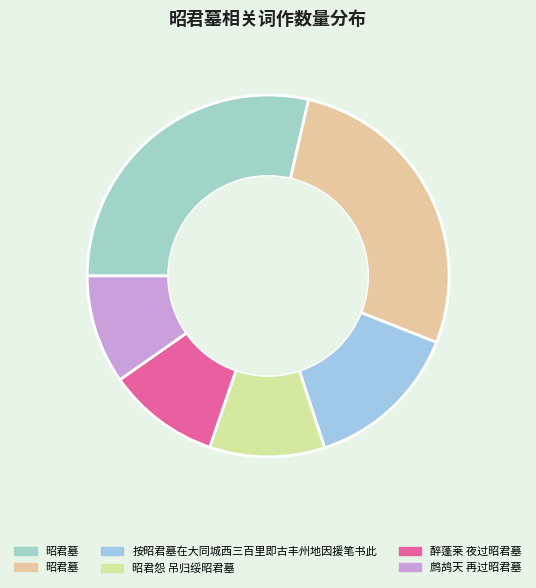

How many slices are in this pie chart?

6